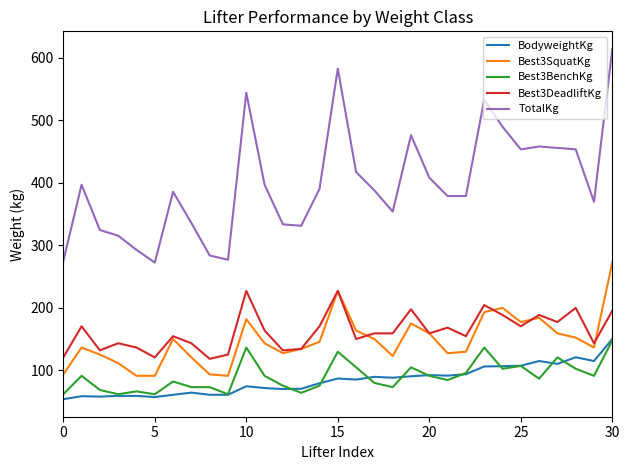

True or false: Best3SquatKg and TotalKg intersect in this chart.

False